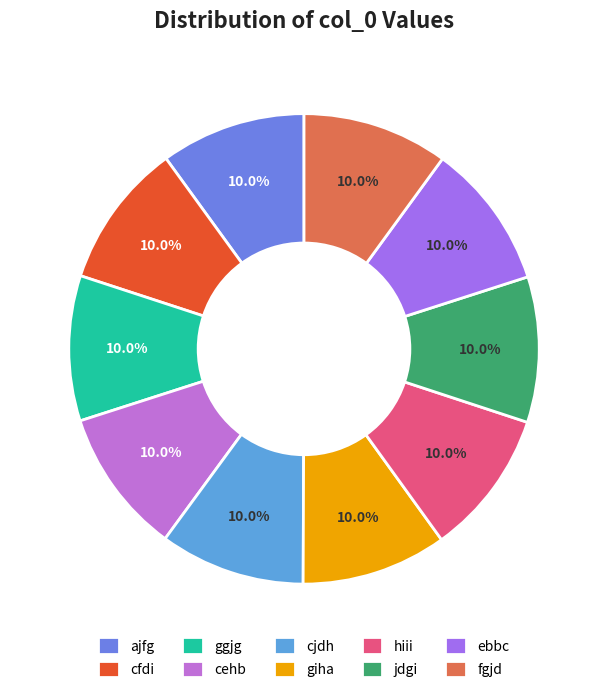

Is jdgi the majority of the pie?

No